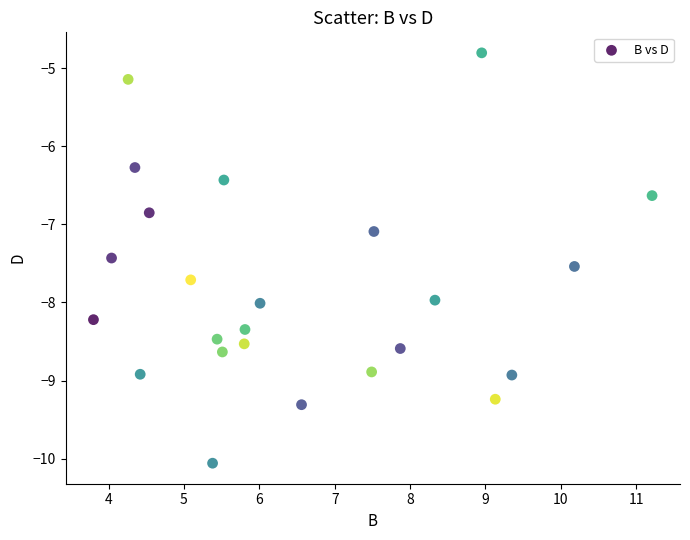

What is the range of X values (max minus min)?

7.4